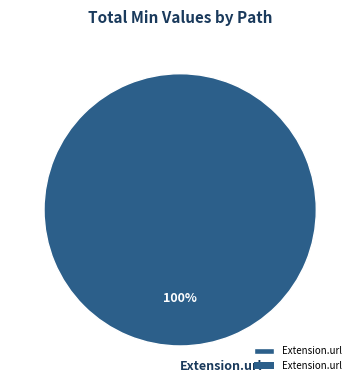

How many slices are in this pie chart?

1